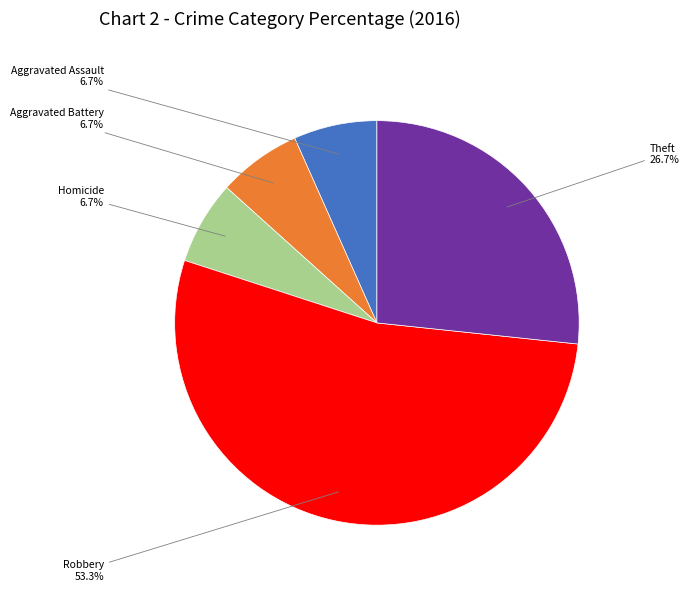

To the nearest percent, what percentage of the pie is Aggravated Assault?

7%